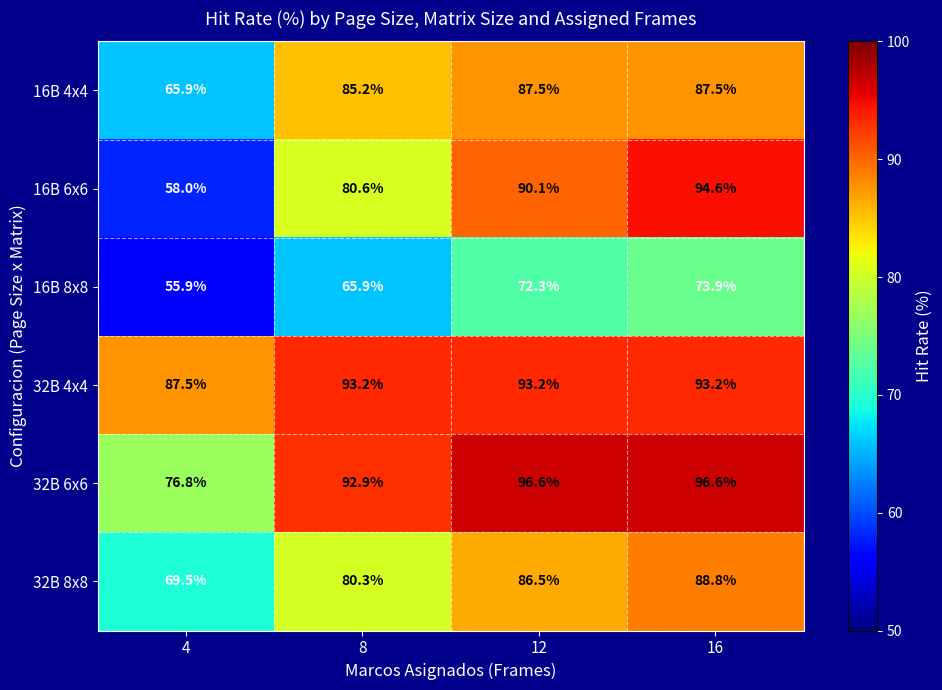

What is the difference between the second highest and second lowest values in the 16B 8x8 series?

6.4